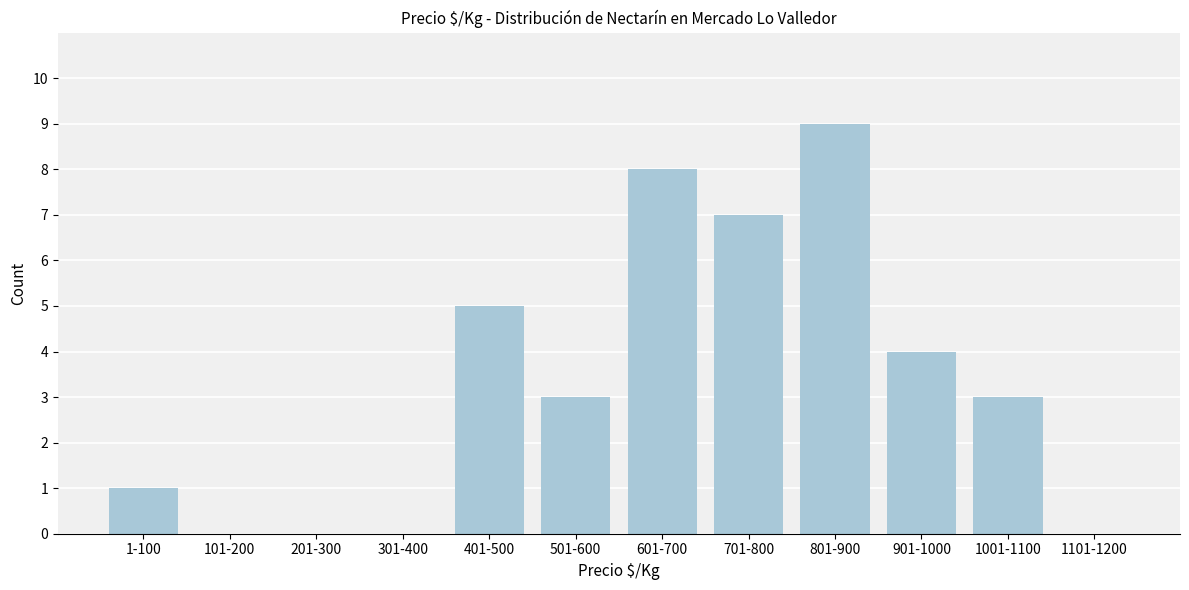

Reading left to right, extract all data points from this chart.

1-100=1	101-200=0	201-300=0	301-400=0	401-500=5	501-600=3	601-700=8	701-800=7	801-900=9	901-1000=4	1001-1100=3	1101-1200=0